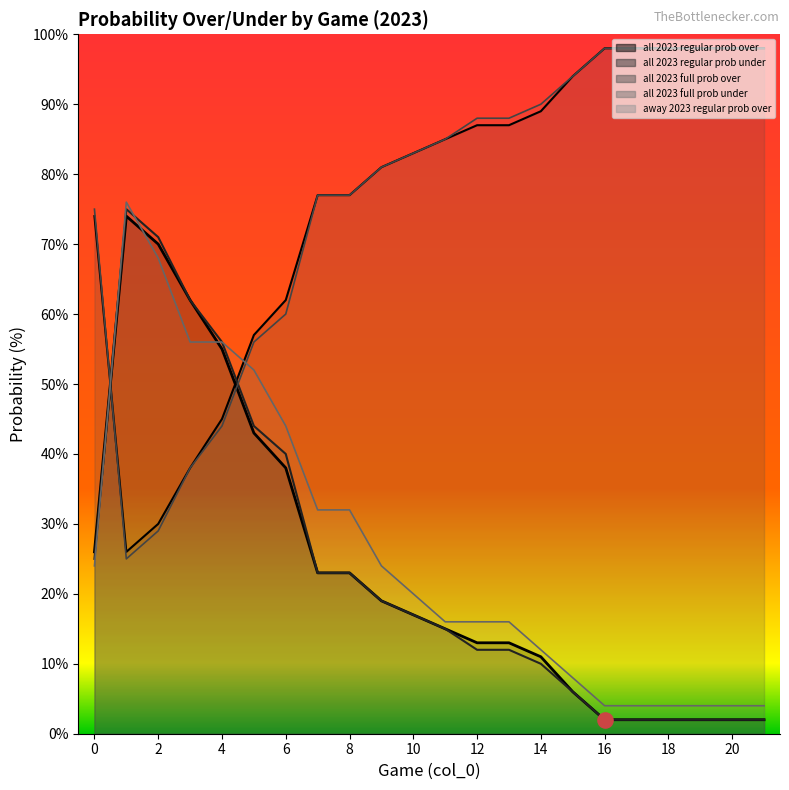

Which series has the largest total across all categories?

all 2023 regular prob under (line)